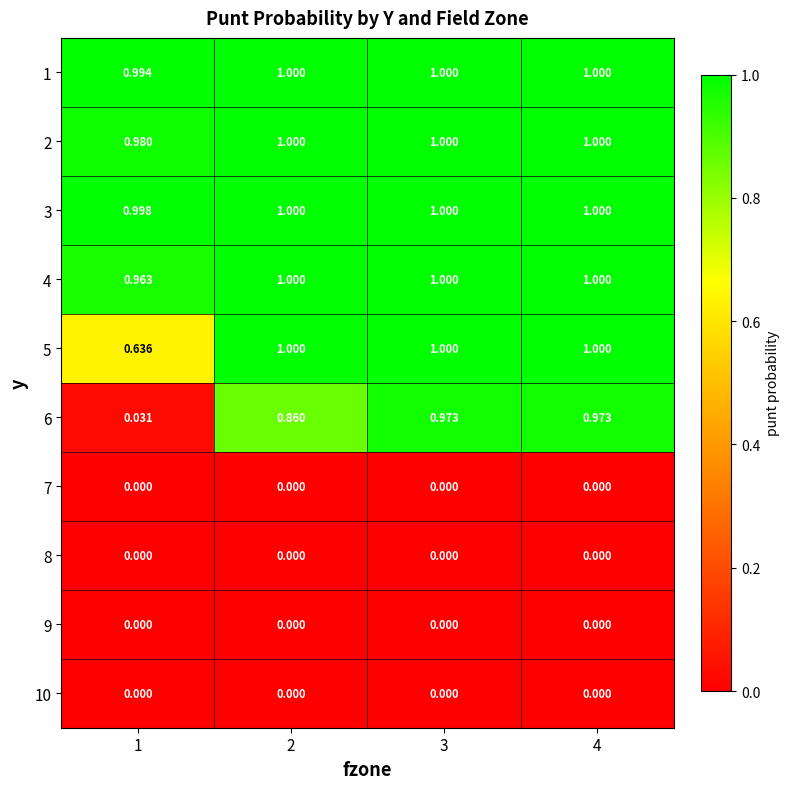

Is the value of 8 at 3 greater than the value of 1 at 3?

No